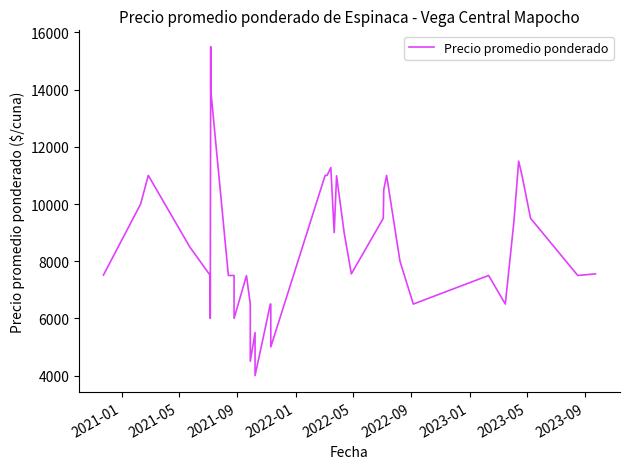

Is it true that the value at 2022-01 is 8500?

True